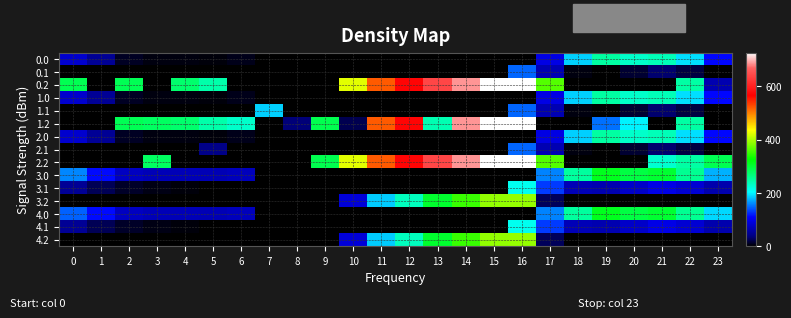

Reading left to right, what are all the values shown in this chart?

0.0: 0=82.0	1=49.5	2=10.3	3=4.4	4=4.9	5=3.8	6=8.0	7=0.0	8=0.0	9=0.0	10=0.0	11=0.0	12=0.0	13=0.0	14=0.0	15=0.0	16=0.0	17=94.8	18=186.7	19=249.2	20=229.9	21=238.4	22=192.3	23=111.3
0.1: 0=0.0	1=0.0	2=0.0	3=0.0	4=0.0	5=0.0	6=0.0	7=0.0	8=0.0	9=0.0	10=0.0	11=0.0	12=0.0	13=0.0	14=0.0	15=0.0	16=147.3	17=66.6	18=5.4	19=0.2	20=14.5	21=32.4	22=19.9	23=0.0
0.2: 0=287.1	1=0.0	2=285.5	3=0.0	4=274.4	5=245.0	6=0.0	7=0.0	8=0.0	9=0.0	10=423.5	11=520.6	12=571.2	13=640.4	14=687.4	15=725.8	16=726.6	17=362.4	18=0.0	19=0.0	20=0.0	21=0.0	22=247.4	23=64.5
1.0: 0=82.0	1=49.5	2=10.3	3=4.4	4=4.9	5=3.8	6=8.0	7=0.0	8=0.0	9=0.0	10=0.0	11=0.0	12=0.0	13=0.0	14=0.0	15=0.0	16=0.0	17=94.8	18=186.7	19=249.2	20=229.9	21=238.4	22=192.3	23=111.3
1.1: 0=0.0	1=0.0	2=0.0	3=0.0	4=0.0	5=0.0	6=0.0	7=187.0	8=0.0	9=0.0	10=0.0	11=0.0	12=0.0	13=0.0	14=0.0	15=0.0	16=147.3	17=66.6	18=5.4	19=0.2	20=14.5	21=32.4	22=19.9	23=0.0
1.2: 0=0.0	1=0.0	2=285.5	3=281.0	4=274.4	5=245.0	6=228.8	7=0.0	8=35.3	9=288.5	10=23.5	11=520.6	12=571.2	13=240.4	14=687.4	15=725.8	16=726.6	17=0.0	18=0.0	19=151.0	20=199.2	21=0.0	22=247.4	23=0.0
2.0: 0=82.0	1=49.5	2=10.3	3=4.4	4=4.9	5=3.8	6=8.0	7=0.0	8=0.0	9=0.0	10=0.0	11=0.0	12=0.0	13=0.0	14=0.0	15=0.0	16=0.0	17=94.8	18=186.7	19=249.2	20=229.9	21=238.4	22=192.3	23=111.3
2.1: 0=0.0	1=0.0	2=0.0	3=0.0	4=0.0	5=41.4	6=0.0	7=0.0	8=0.0	9=0.0	10=0.0	11=0.0	12=0.0	13=0.0	14=0.0	15=0.0	16=147.3	17=66.6	18=5.4	19=0.2	20=14.5	21=32.4	22=19.9	23=0.0
2.2: 0=0.0	1=0.0	2=0.0	3=281.0	4=0.0	5=0.0	6=0.0	7=0.0	8=0.0	9=288.5	10=423.5	11=520.6	12=571.2	13=640.4	14=687.4	15=725.8	16=726.6	17=362.4	18=0.0	19=0.0	20=0.0	21=226.4	22=247.4	23=287.5
3.0: 0=160.3	1=113.5	2=74.3	3=68.4	4=68.9	5=67.8	6=72.0	7=0.0	8=0.0	9=0.0	10=0.0	11=0.0	12=0.0	13=0.0	14=0.0	15=0.0	16=0.0	17=158.8	18=250.7	19=313.2	20=293.9	21=302.4	22=256.3	23=175.3
3.1: 0=48.6	1=25.1	2=11.9	3=6.7	4=3.6	5=0.0	6=0.0	7=0.0	8=0.0	9=0.0	10=0.0	11=0.0	12=0.0	13=0.0	14=0.0	15=0.0	16=211.3	17=130.6	18=69.4	19=64.2	20=78.5	21=96.4	22=83.9	23=63.4
3.2: 0=0.0	1=0.0	2=0.0	3=0.0	4=0.0	5=0.0	6=0.0	7=0.0	8=0.0	9=0.0	10=87.5	11=184.6	12=235.2	13=304.4	14=351.4	15=389.8	16=390.6	17=26.4	18=0.0	19=0.0	20=0.0	21=0.0	22=0.0	23=0.0
4.0: 0=146.0	1=113.5	2=74.3	3=68.4	4=68.9	5=67.8	6=72.0	7=0.0	8=0.0	9=0.0	10=0.0	11=0.0	12=0.0	13=0.0	14=0.0	15=0.0	16=0.0	17=158.8	18=250.7	19=313.2	20=293.9	21=302.4	22=256.3	23=189.6
4.1: 0=48.6	1=25.1	2=11.9	3=6.7	4=3.6	5=0.0	6=0.0	7=0.0	8=0.0	9=0.0	10=0.0	11=0.0	12=0.0	13=0.0	14=0.0	15=0.0	16=211.3	17=130.6	18=69.4	19=64.2	20=78.5	21=96.4	22=83.9	23=63.4
4.2: 0=0.0	1=0.0	2=0.0	3=0.0	4=0.0	5=0.0	6=0.0	7=0.0	8=0.0	9=0.0	10=87.5	11=184.6	12=235.2	13=304.4	14=351.4	15=389.8	16=390.6	17=26.4	18=0.0	19=0.0	20=0.0	21=0.0	22=0.0	23=0.0